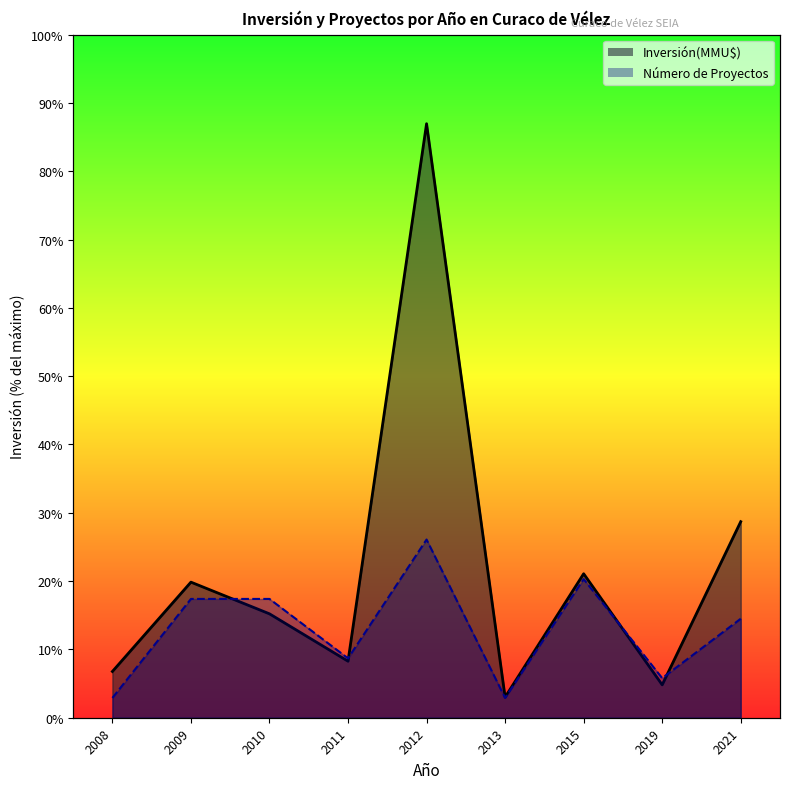

Which series has the largest range (max minus min)?

Inversión(MMU$) line